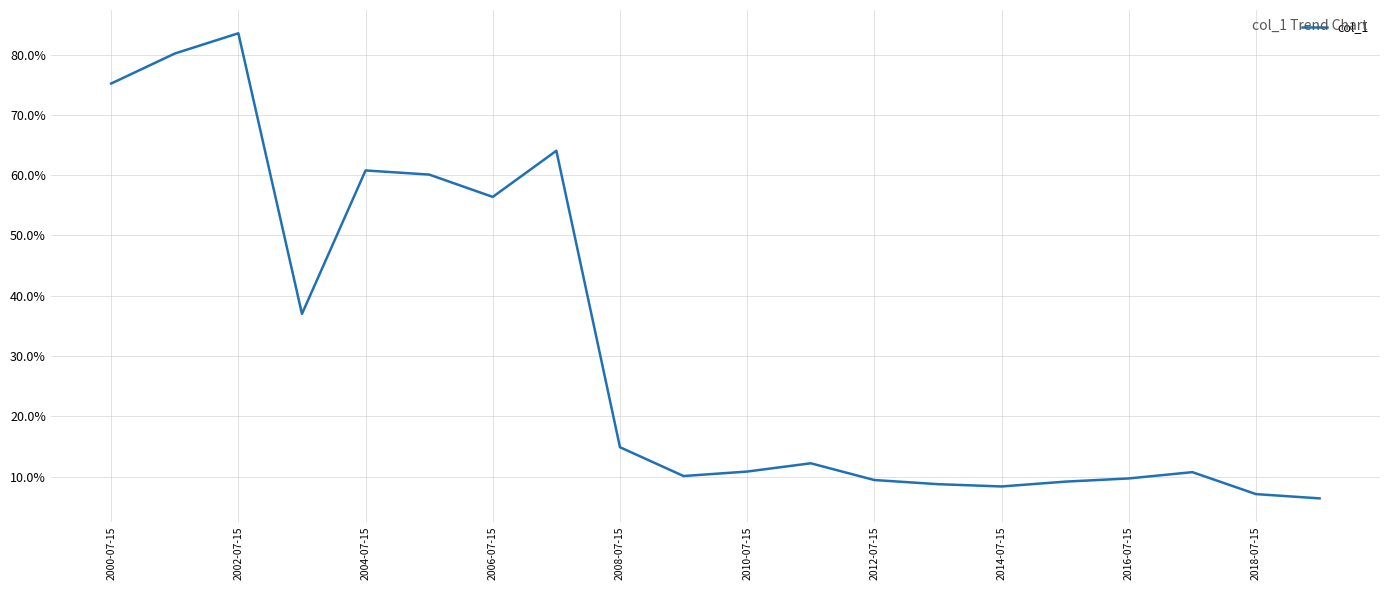

Does the chart display data point markers on the line(s)?

No